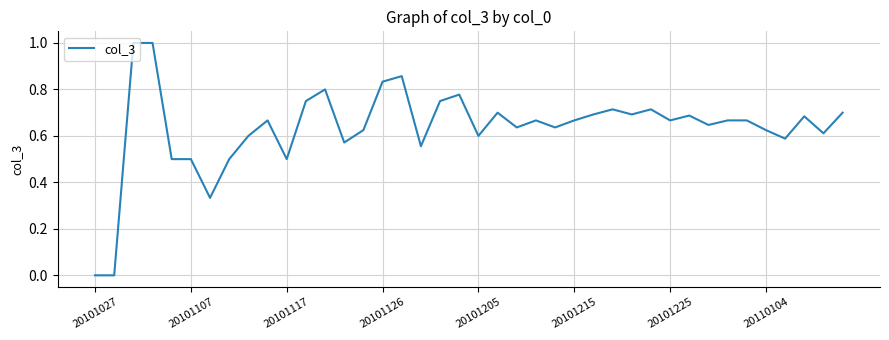

What is the maximum value shown in the chart?

1.0